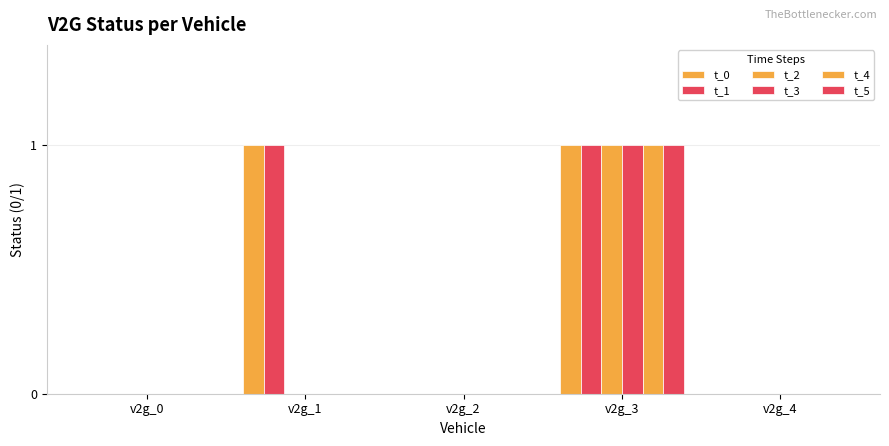

Does the chart contain stacked bars?

No